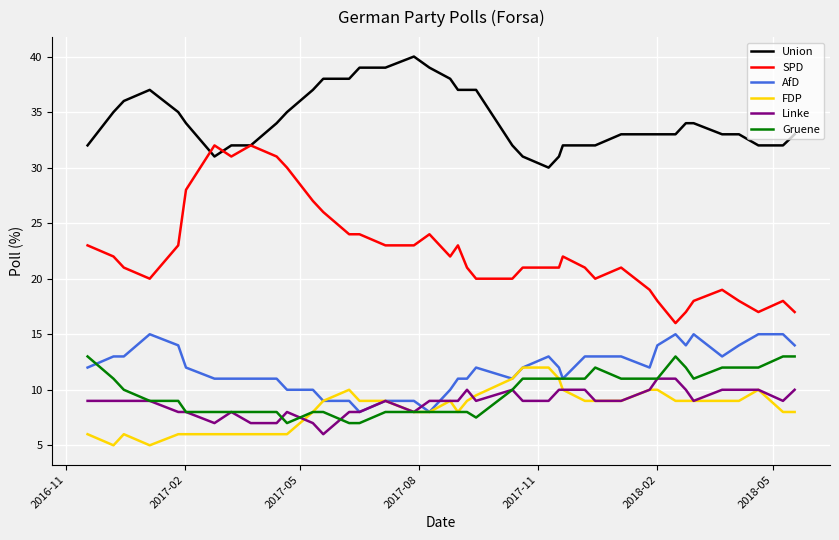

The value of SPD at 27 is 10.3. True or false?

False